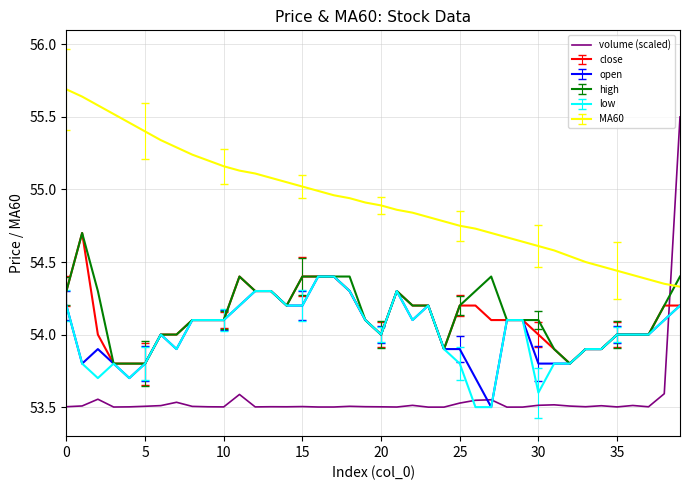

Which series has the largest total across all categories?

MA60